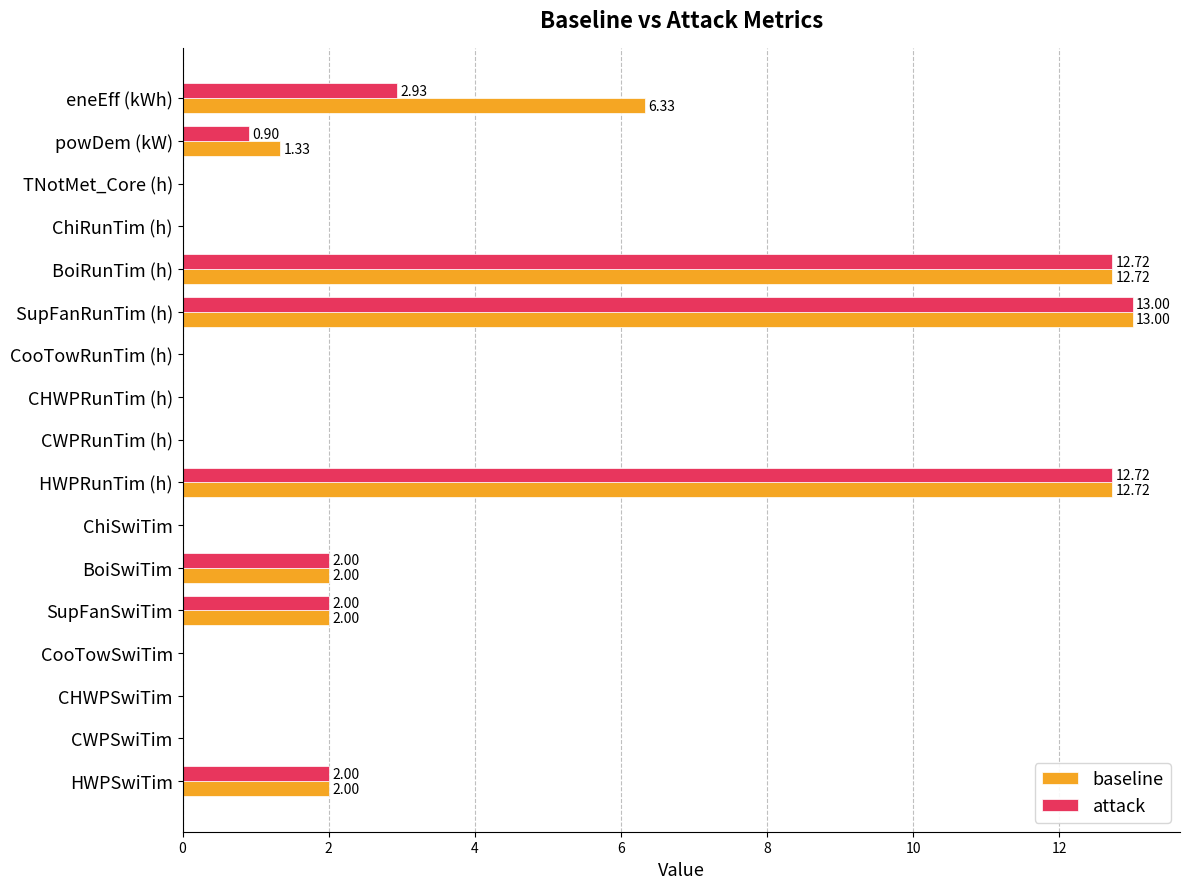

Which series has the widest spread of values?

attack